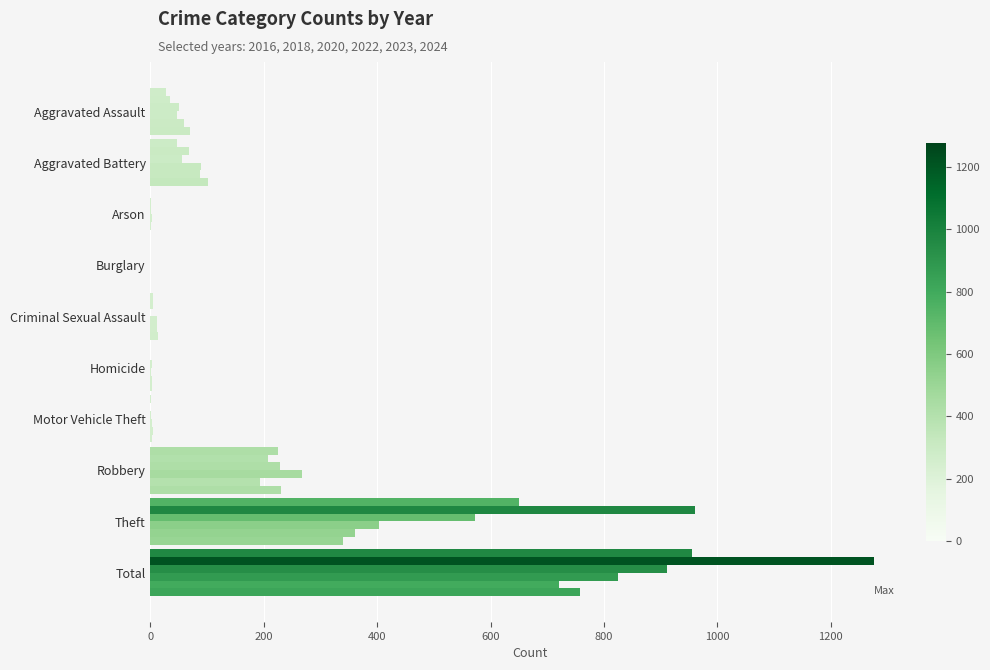

How many data points does each series have?

10